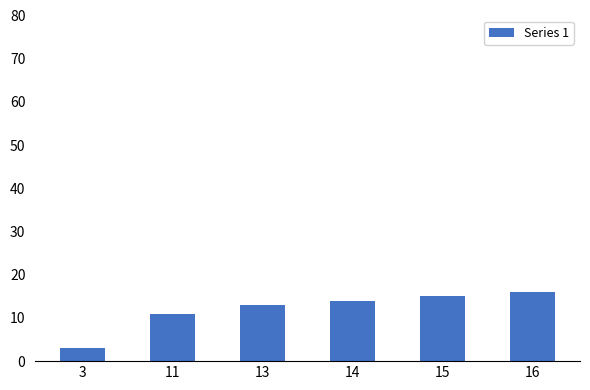

Which category has the lowest value across all series?

3